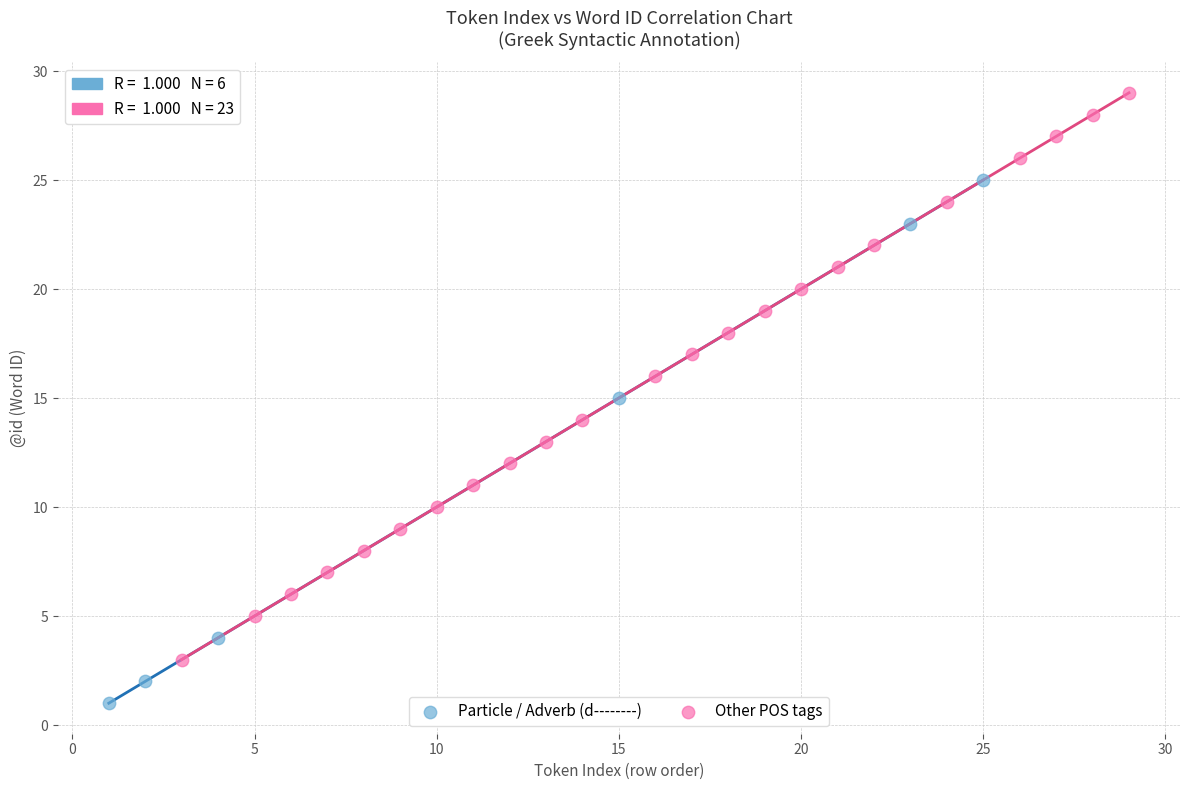

Which series contains the highest Y value?

Other POS tags